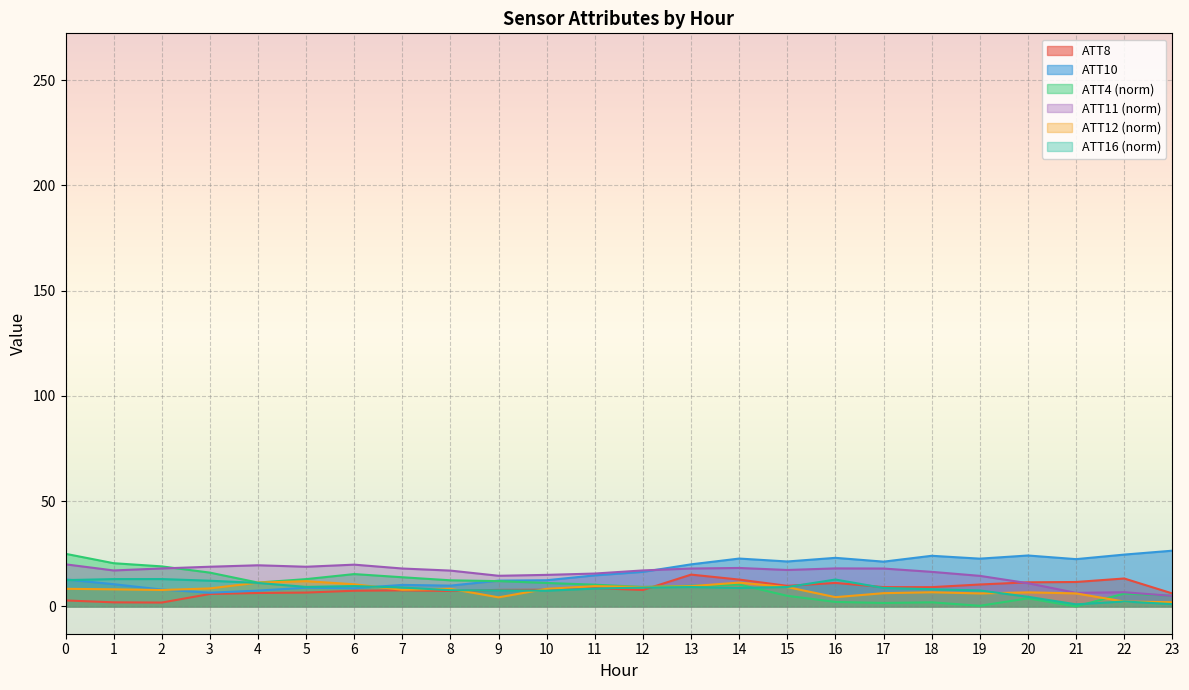

Which category has the lowest value in the ATT10 series?

3